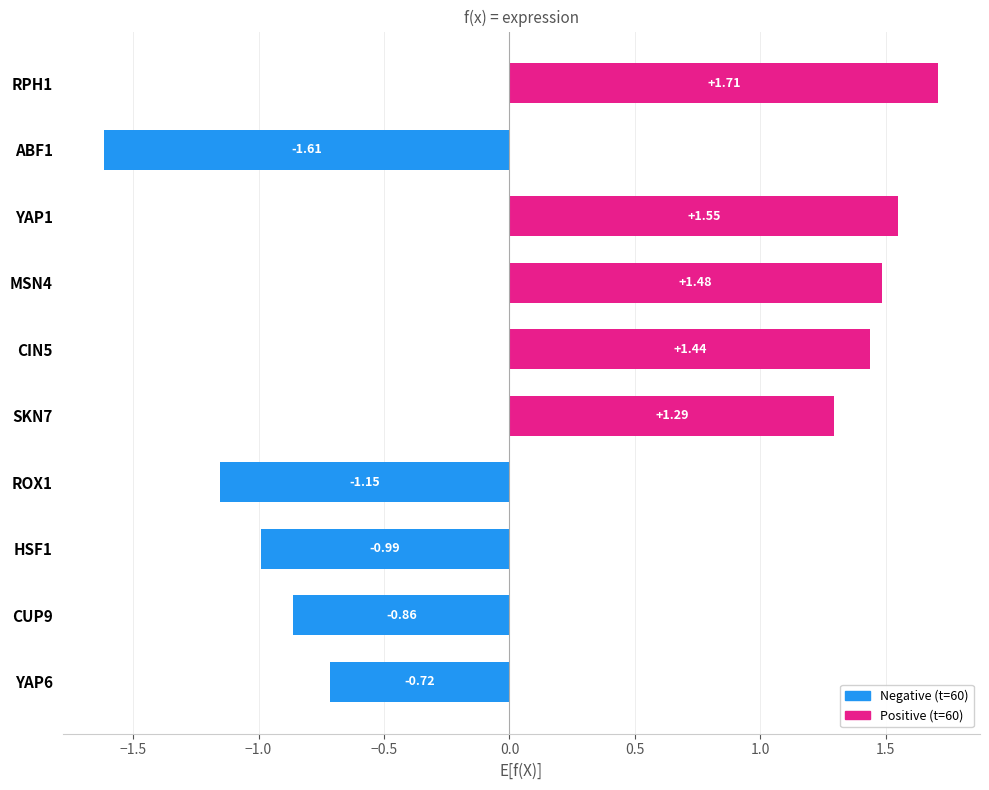

What is the change in value from YAP6 to SKN7?

+2.0